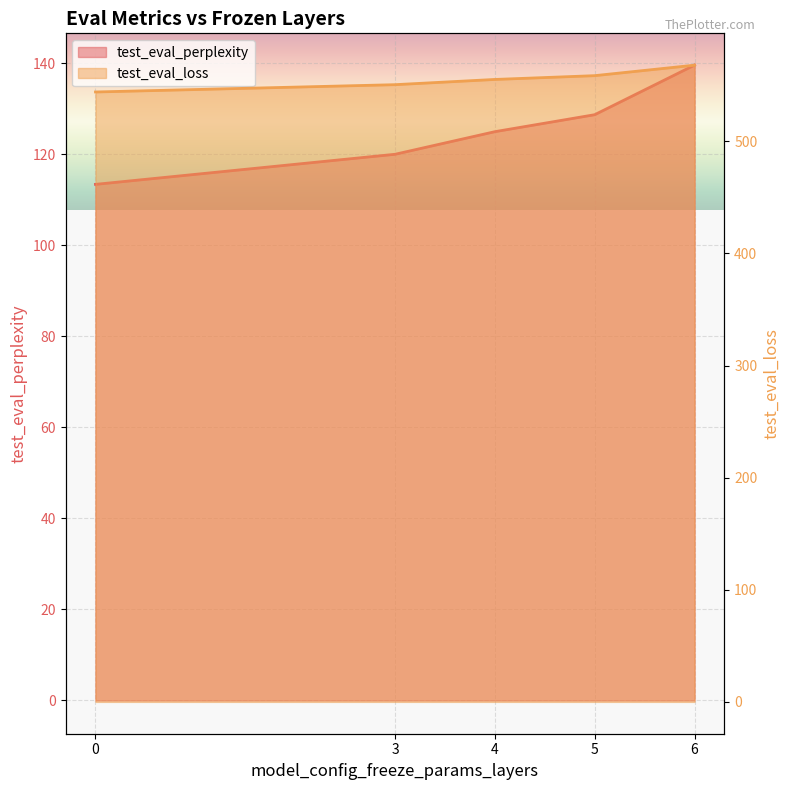

True or false: test_eval_loss has more than 0 interior local peaks.

False